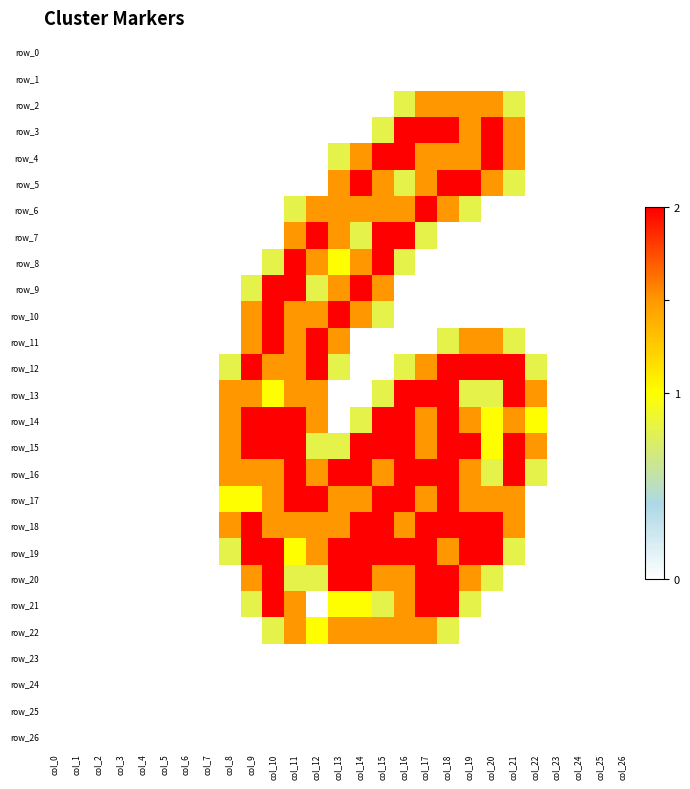

At which category does the chart reach its peak across all series?

col_16